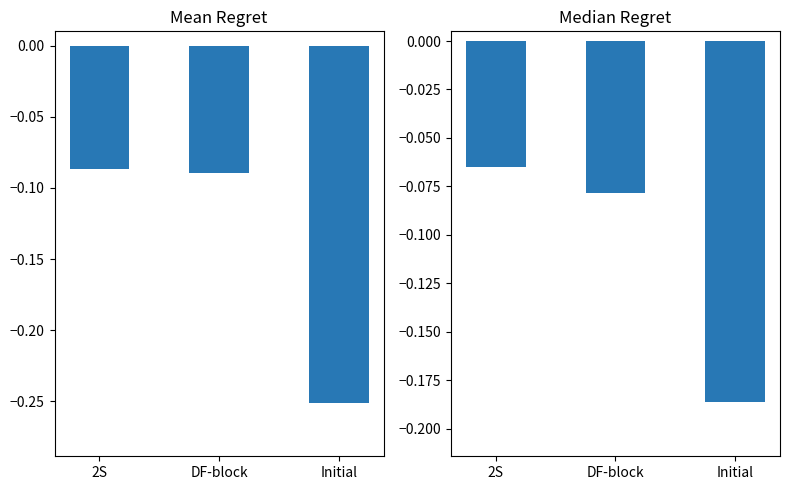

What is the label of the 2nd bar from the left?

DF-block